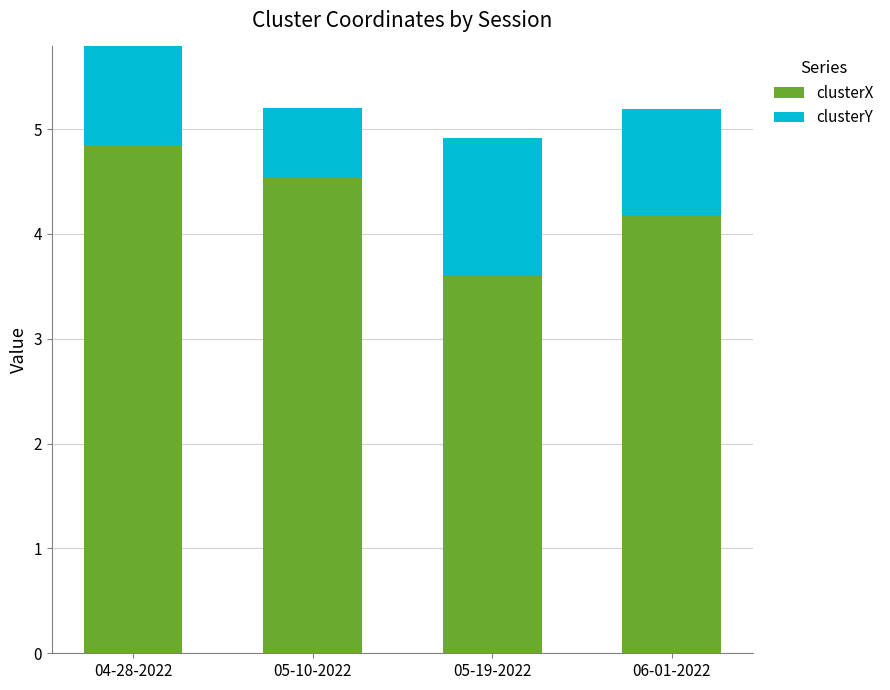

What are all the series names shown in the legend?

clusterX, clusterY